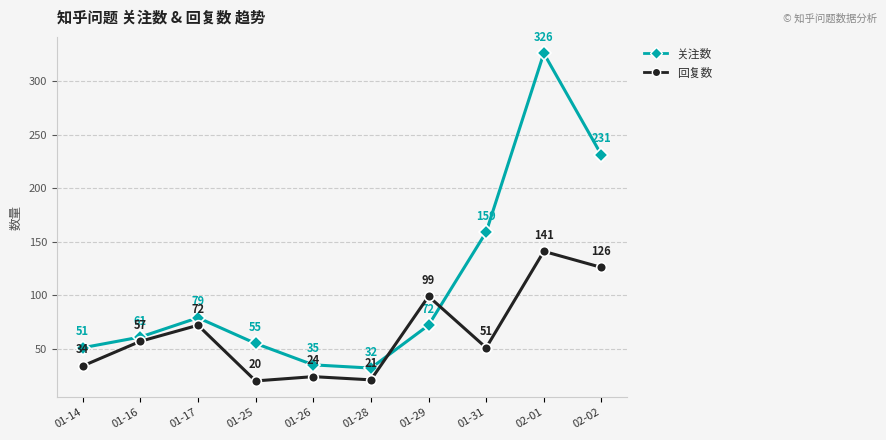

How many intersections are there between 回复数 and 关注数?

2